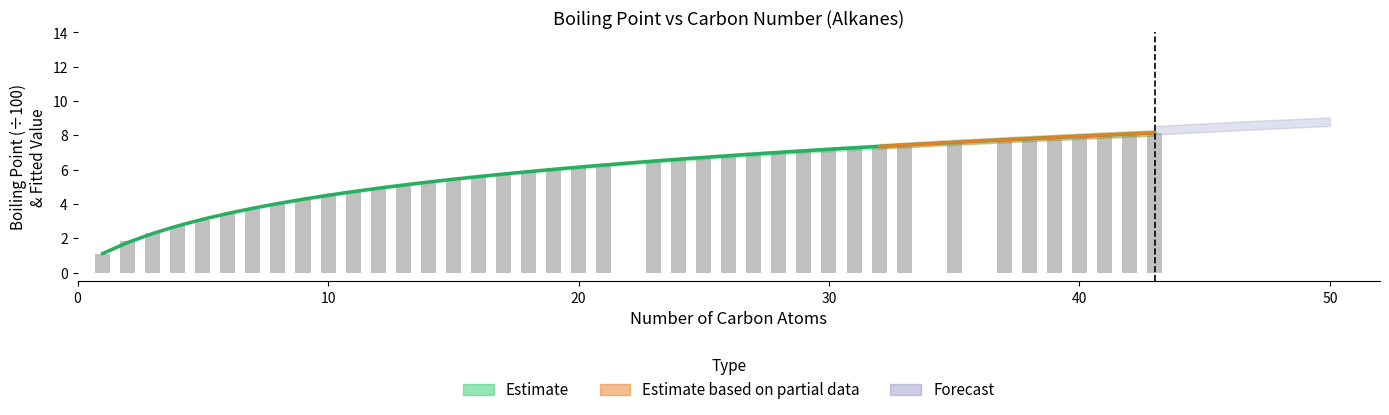

Are the bars horizontal?

No